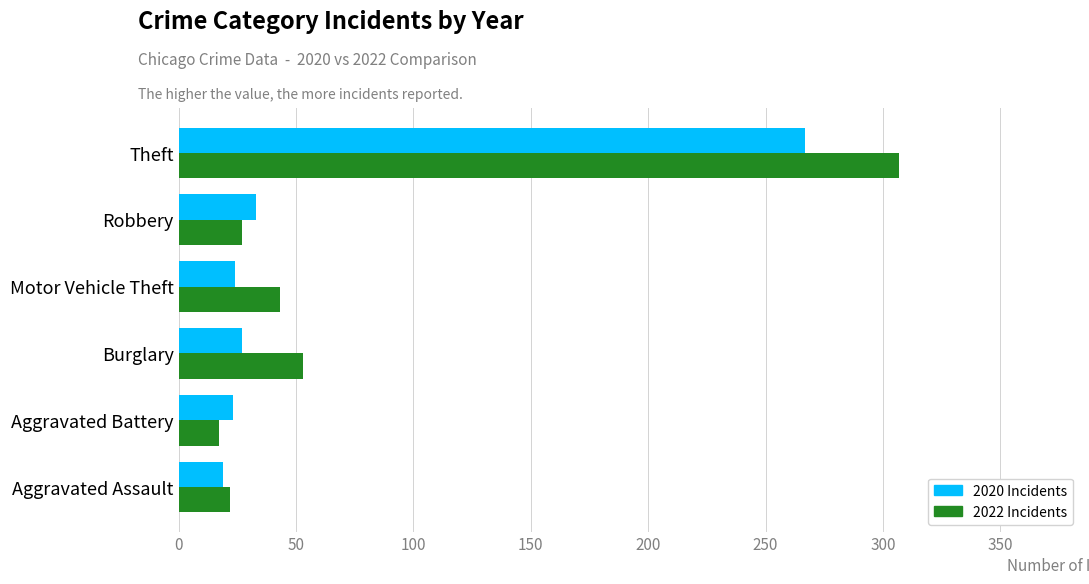

At which category is the sum across all series the highest?

Theft